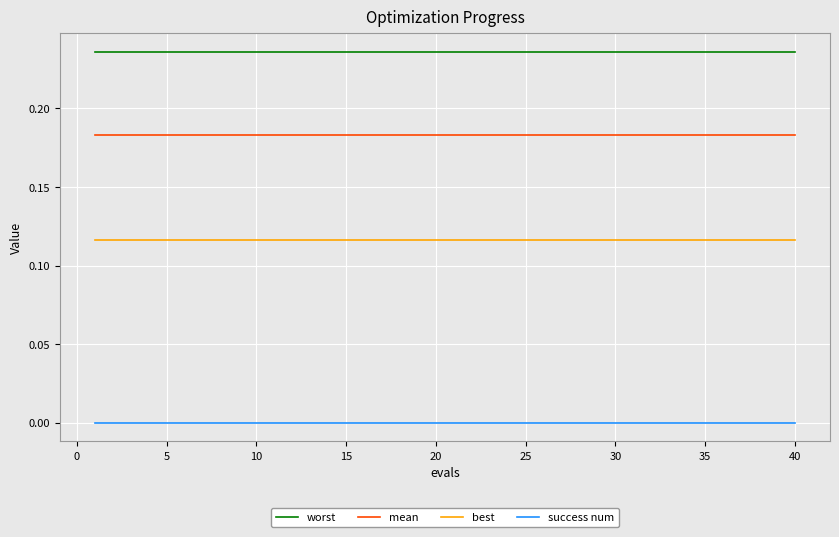

True or false: success num and best cross at least once.

False